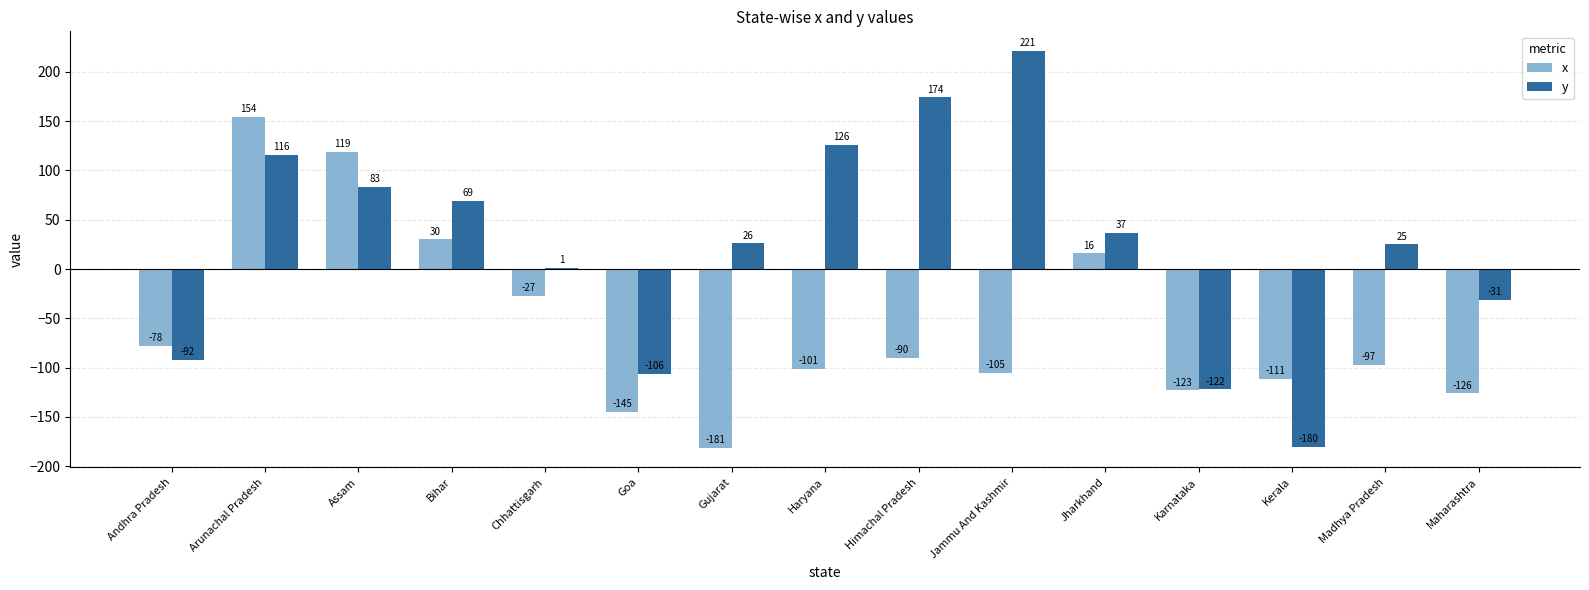

Are the bars grouped side by side (vs. stacked)?

Yes